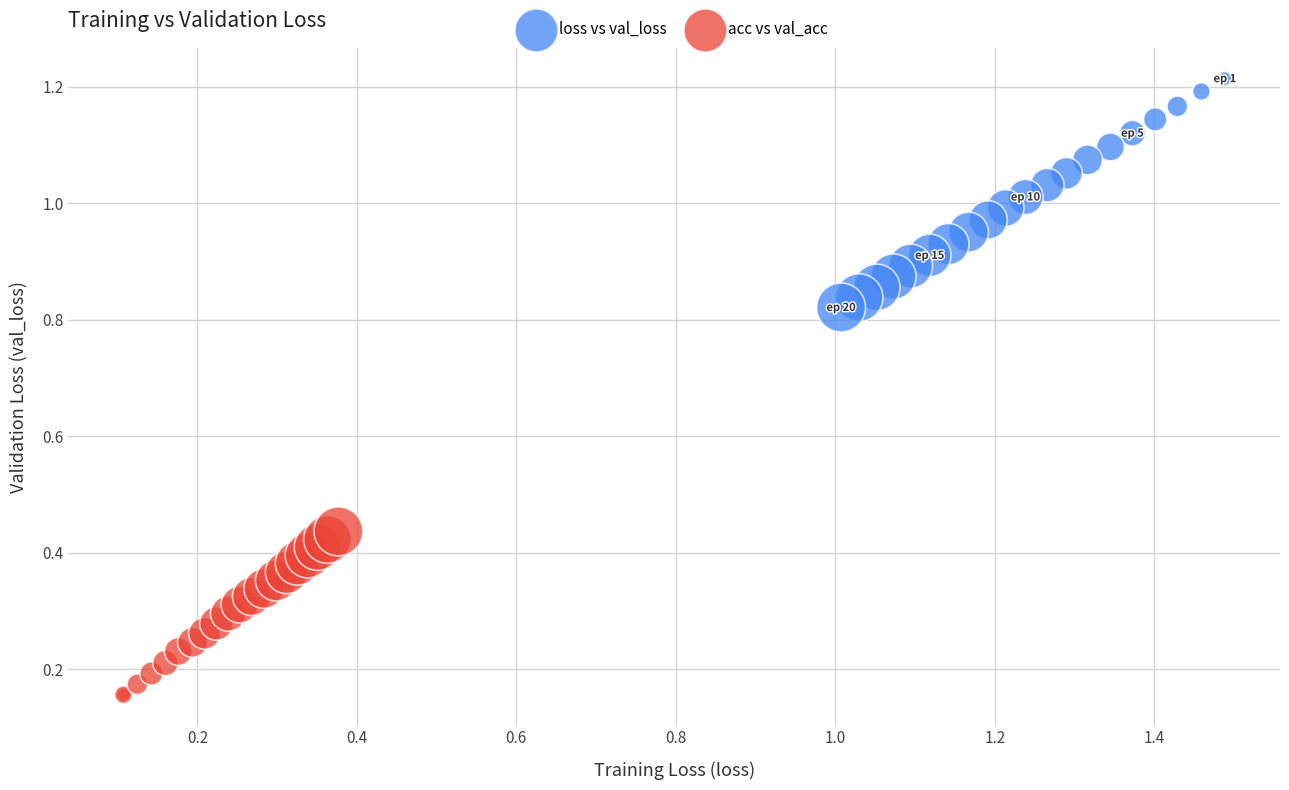

What are all the series names shown in the legend?

loss vs val_loss, acc vs val_acc